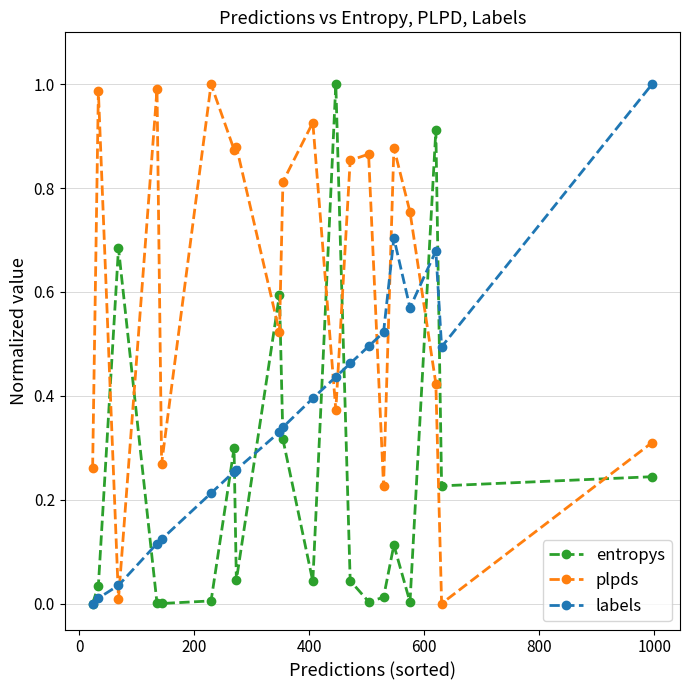

True or false: labels and plpds intersect in this chart.

True